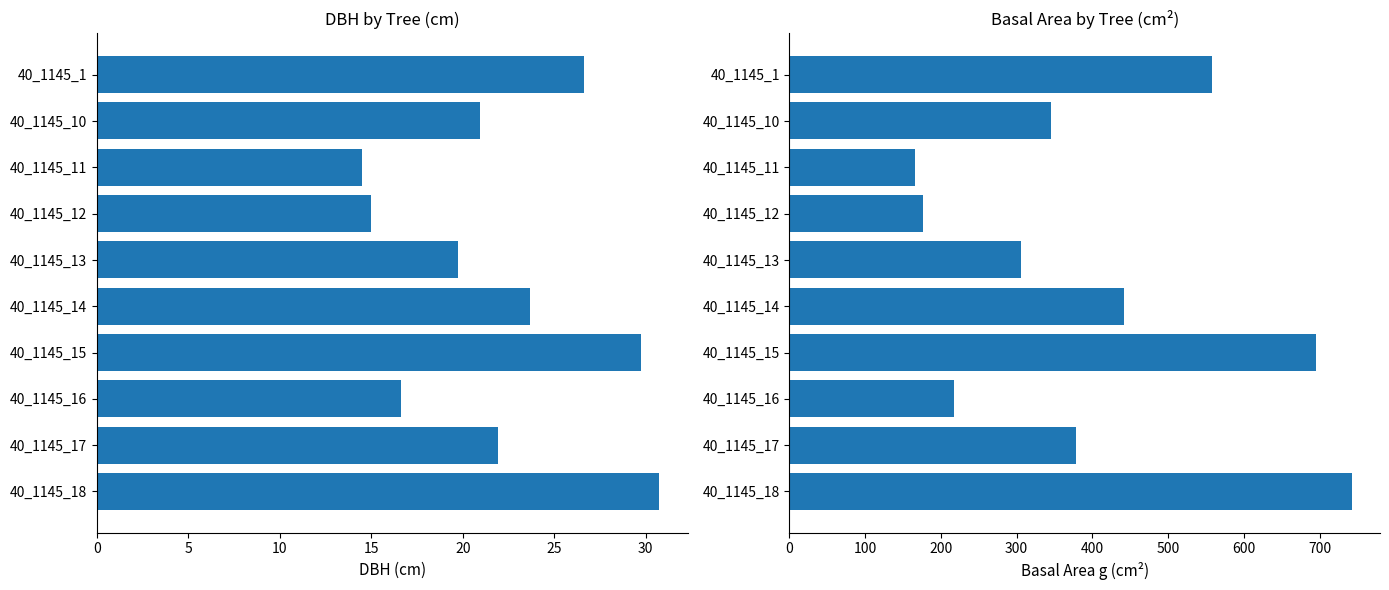

Is it true that g equals 789.7 at 40_1145_14?

False